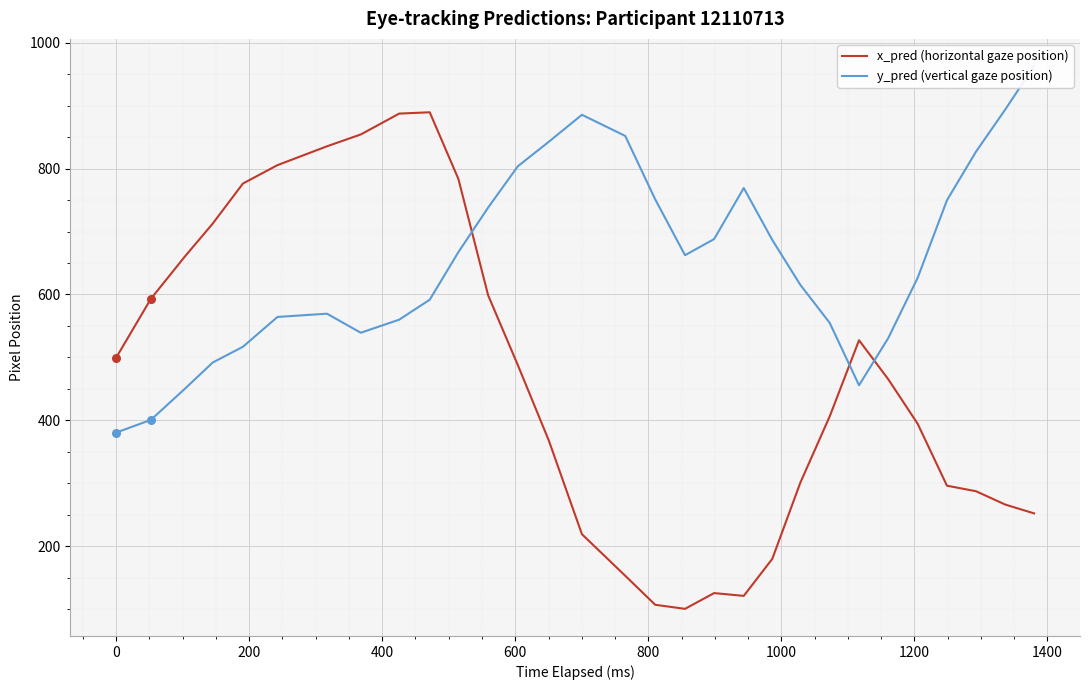

Which series has the widest spread of Y values?

x_pred (horizontal gaze position)